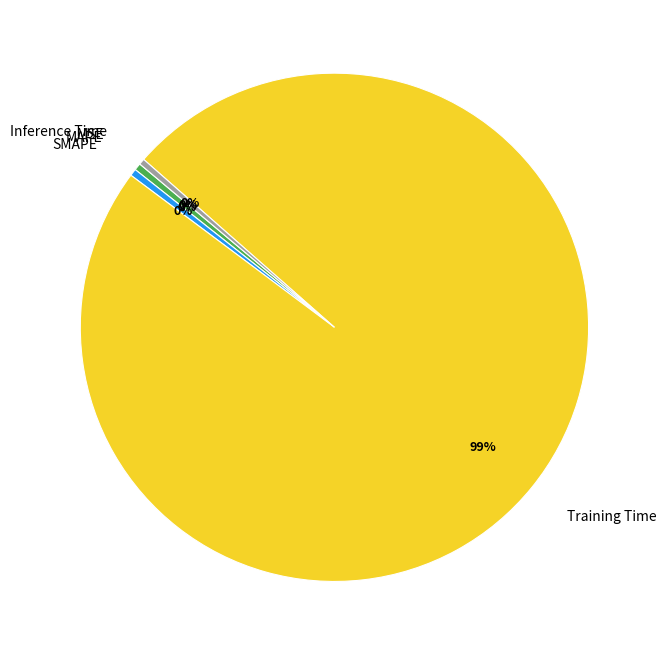

True or false: Training Time accounts for 99% of the total.

True